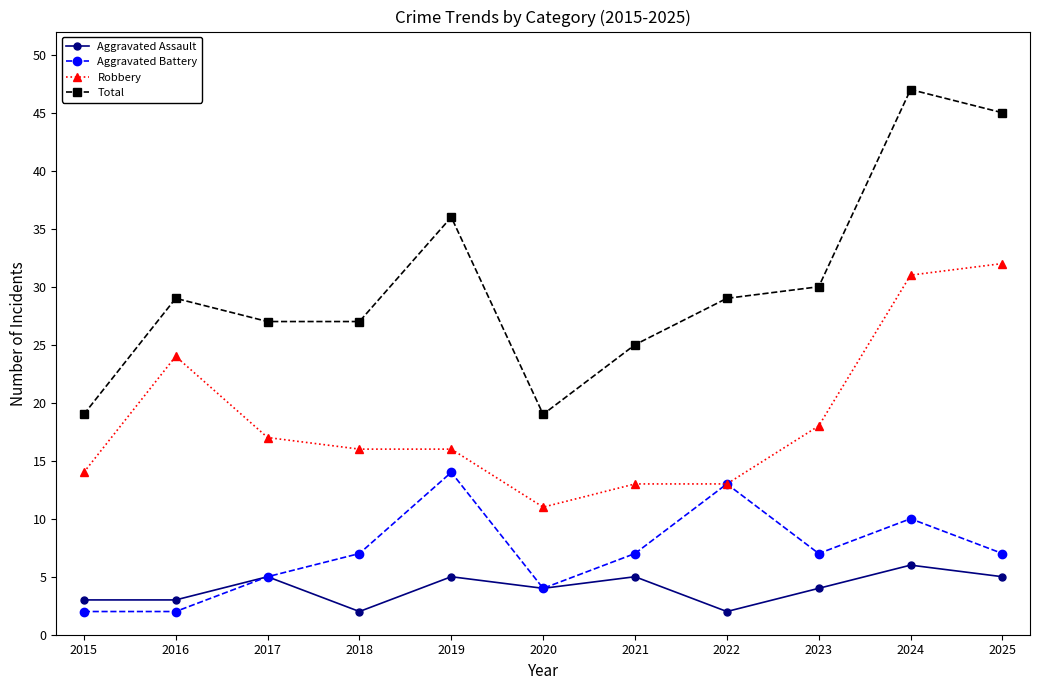

What is the spread (max minus min) of values at 2023?

26